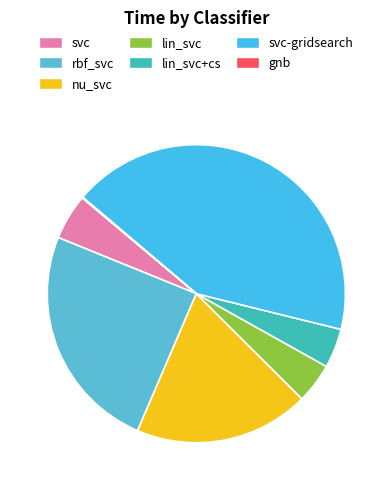

To the nearest percent, what portion does rbf_svc represent?

25%